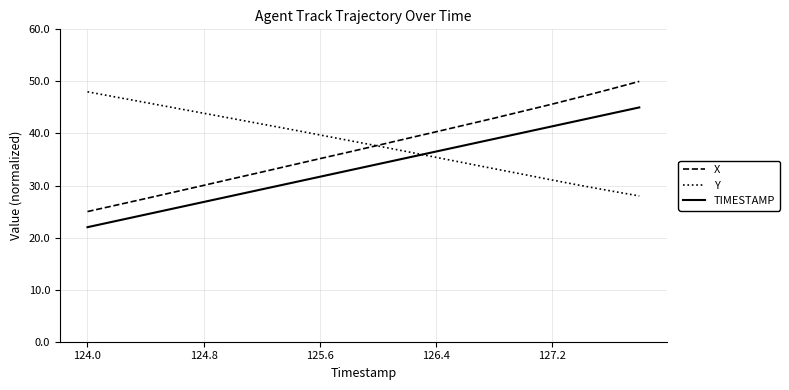

True or false: Y and TIMESTAMP intersect in this chart.

True